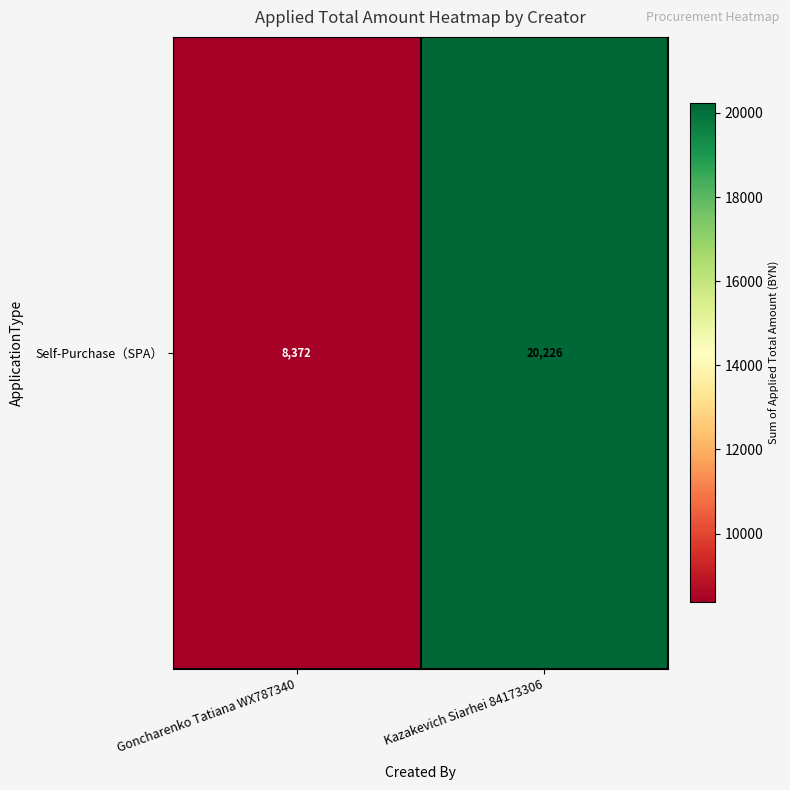

Reading left to right, extract all data points from this chart.

Goncharenko Tatiana WX787340=8371.9	Kazakevich Siarhei 84173306=20226.3